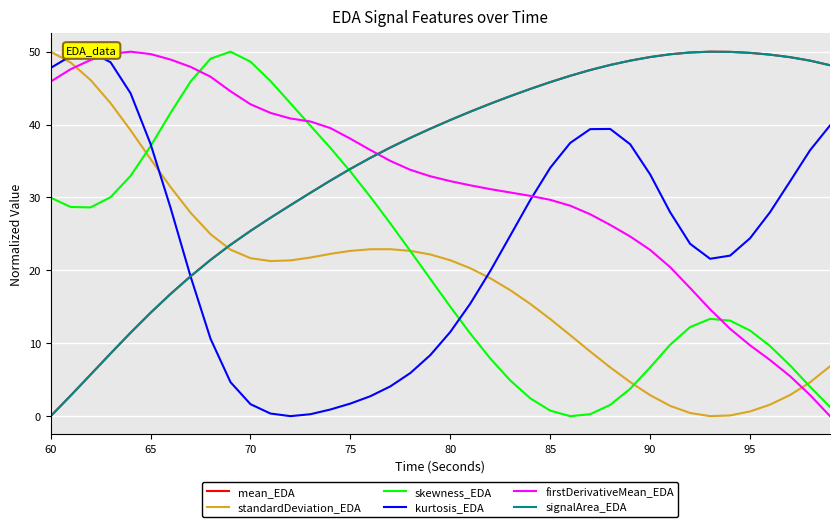

Which series has the largest total across all categories?

mean_EDA